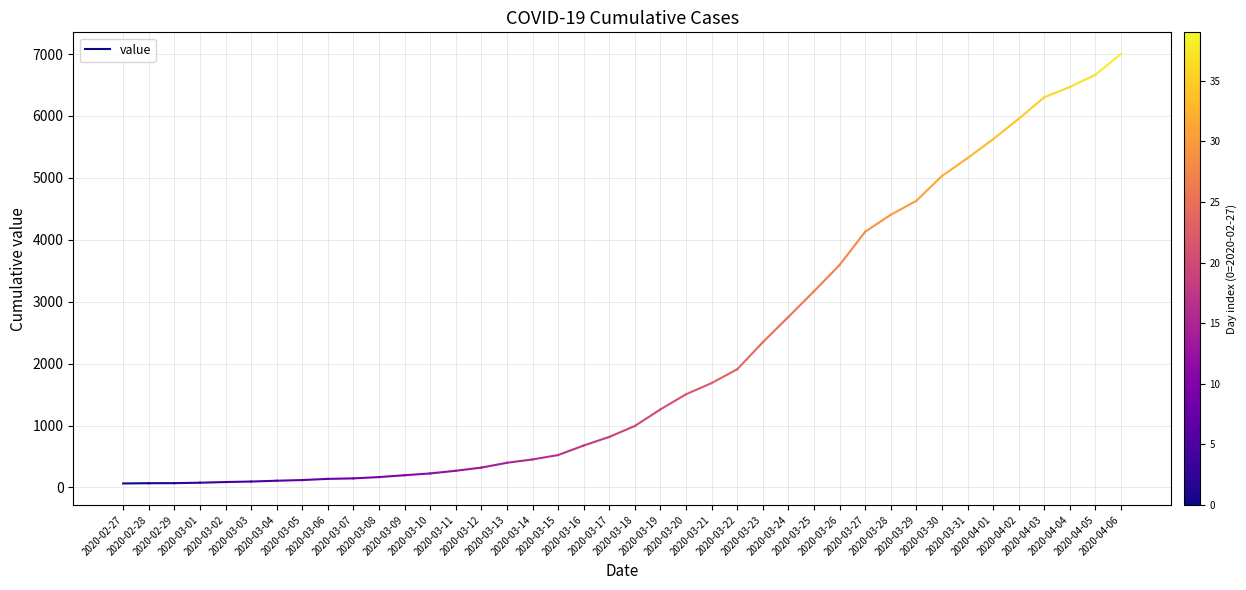

The chart shows a value of 4404 at 2020-03-28. True or false?

True